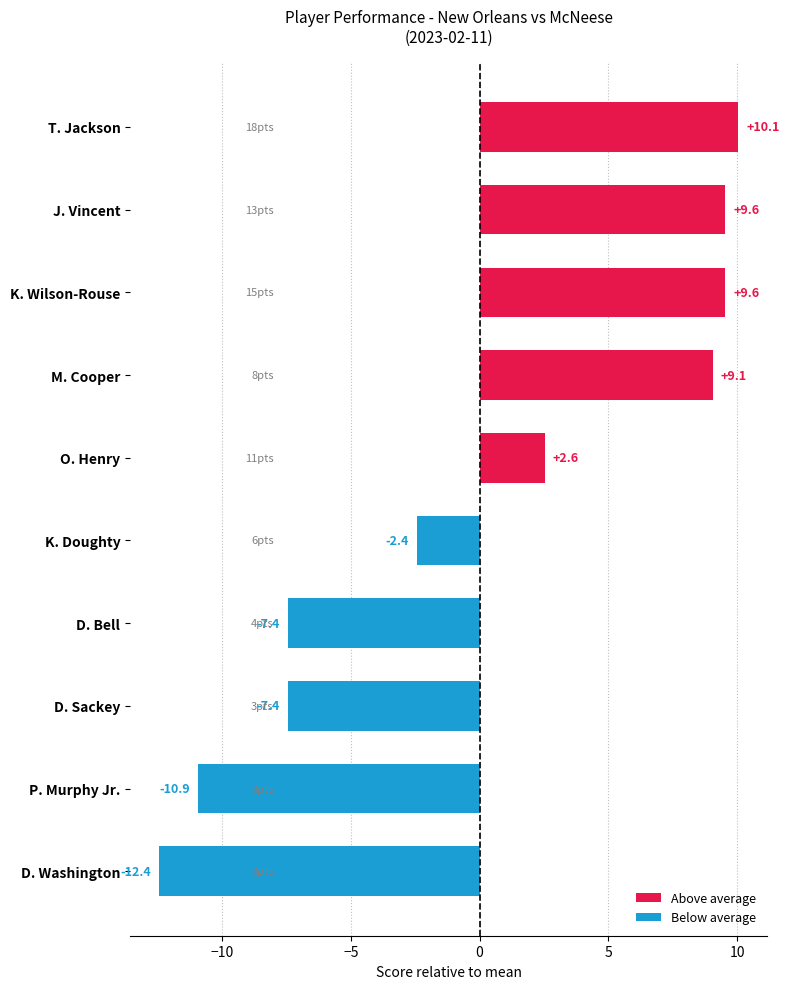

The FGA series shows 15 at M. Cooper. True or false?

False